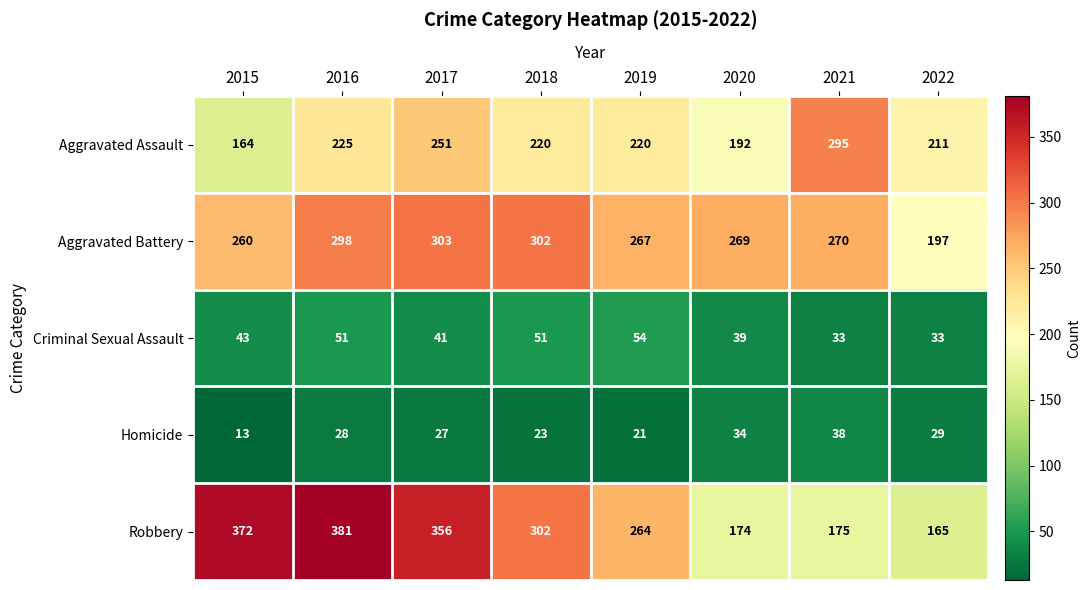

True or false: Aggravated Battery has a value of 95 at 2021.

False